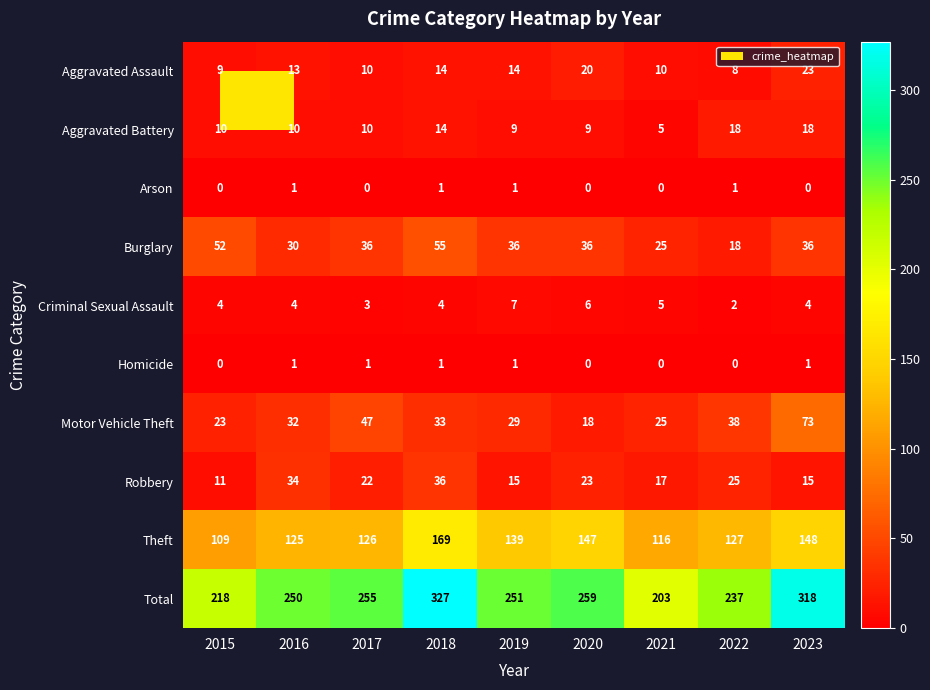

At how many categories does at least one series exceed 182?

9